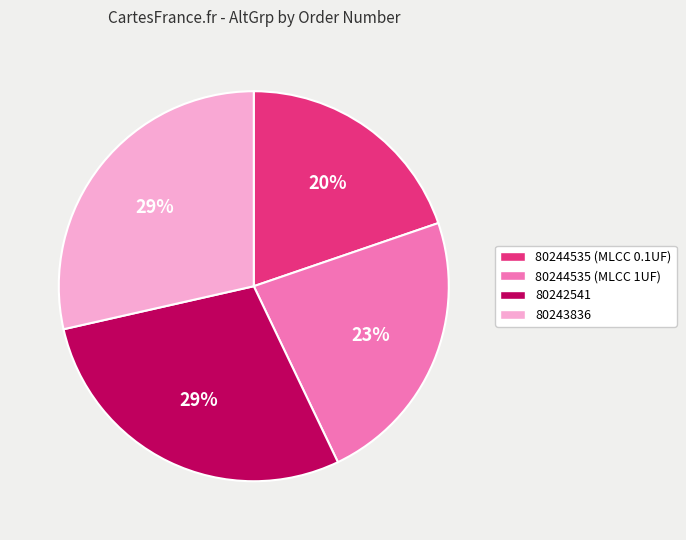

Between 80242541 and 80244535 (MLCC 0.1UF), which is larger?

80242541